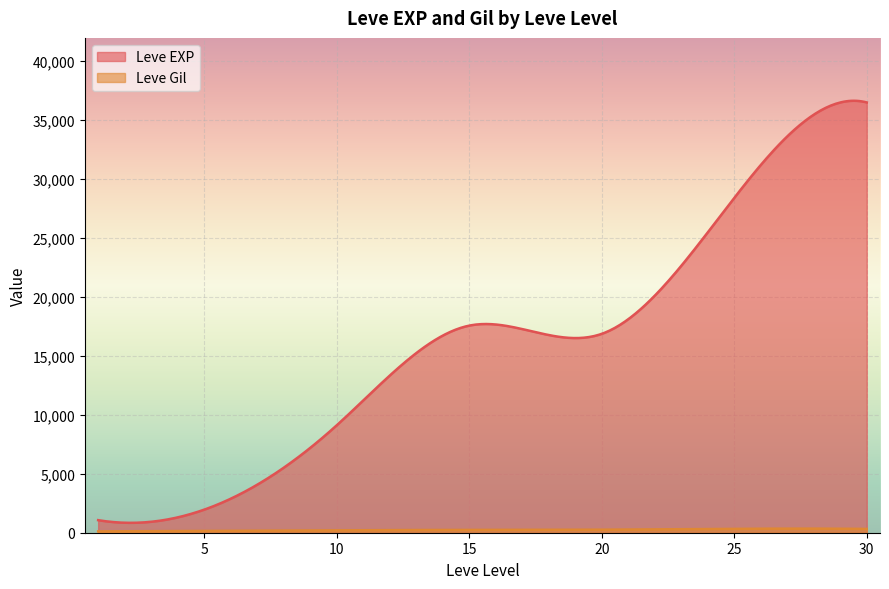

How many lines are shown in the chart?

2